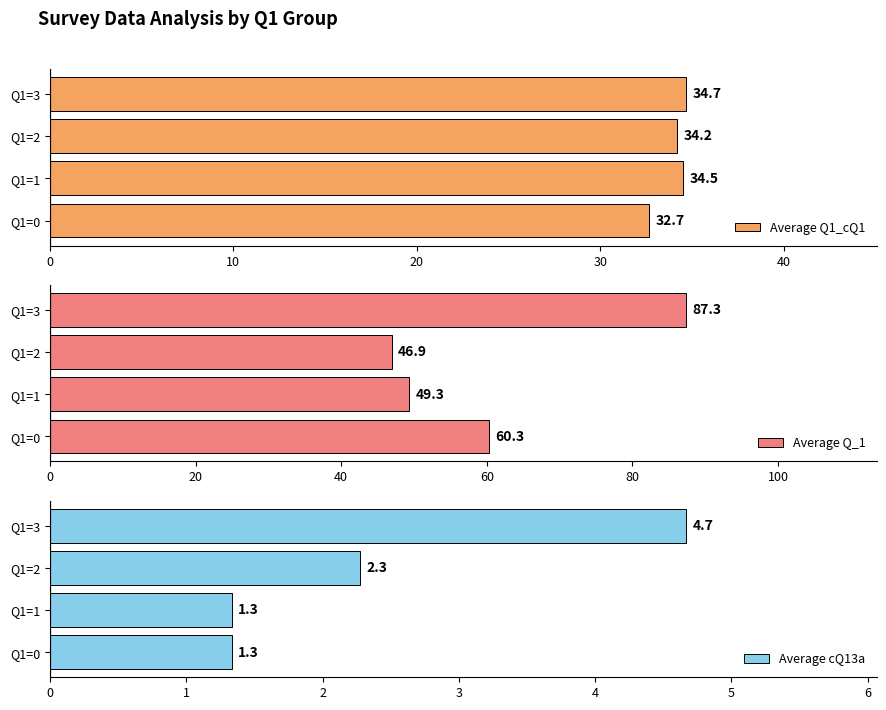

At which label does Average Q1_cQ1 reach its peak?

Q1=3